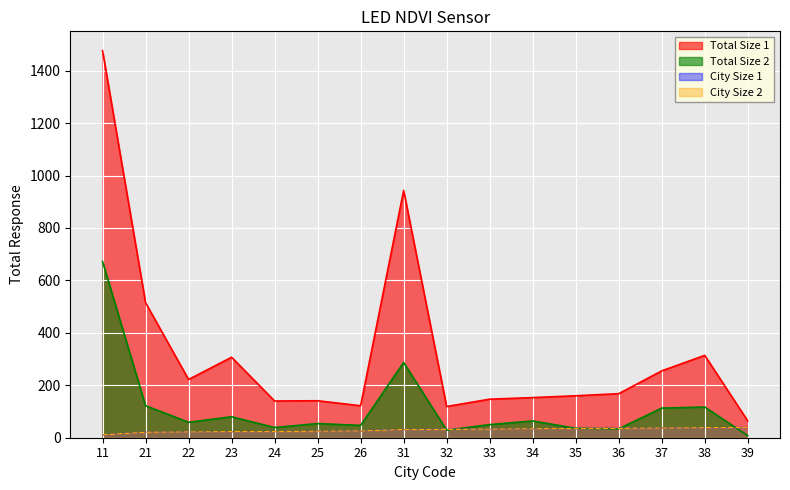

Rank the categories by TOTAL_size1 value from highest to lowest.

11, 31, 21, 38, 23, 37, 22, 36, 35, 34, 33, 25, 24, 26, 32, 39